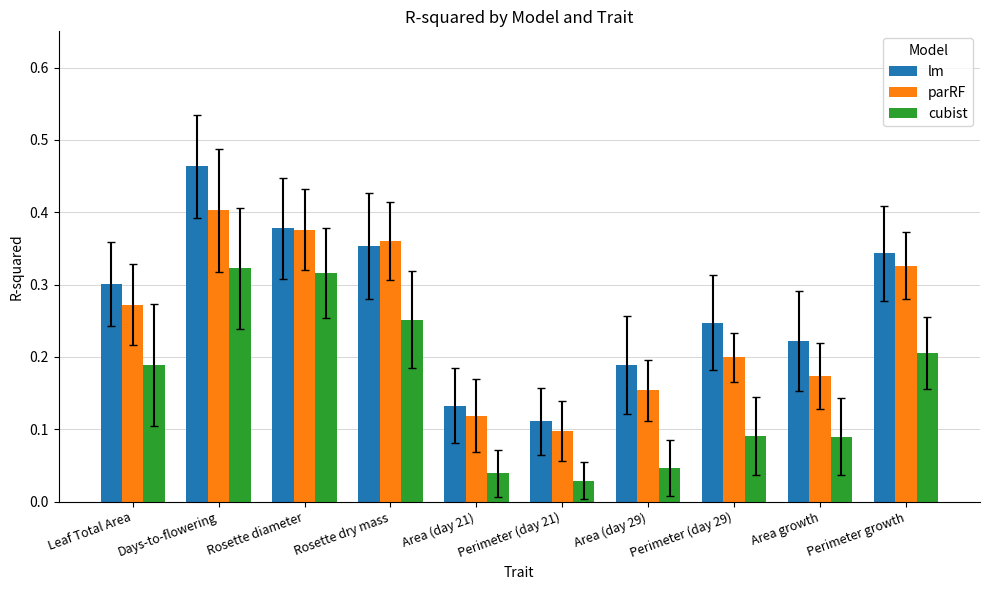

Is it true that cubist equals 0.3 at Days-to-flowering?

True